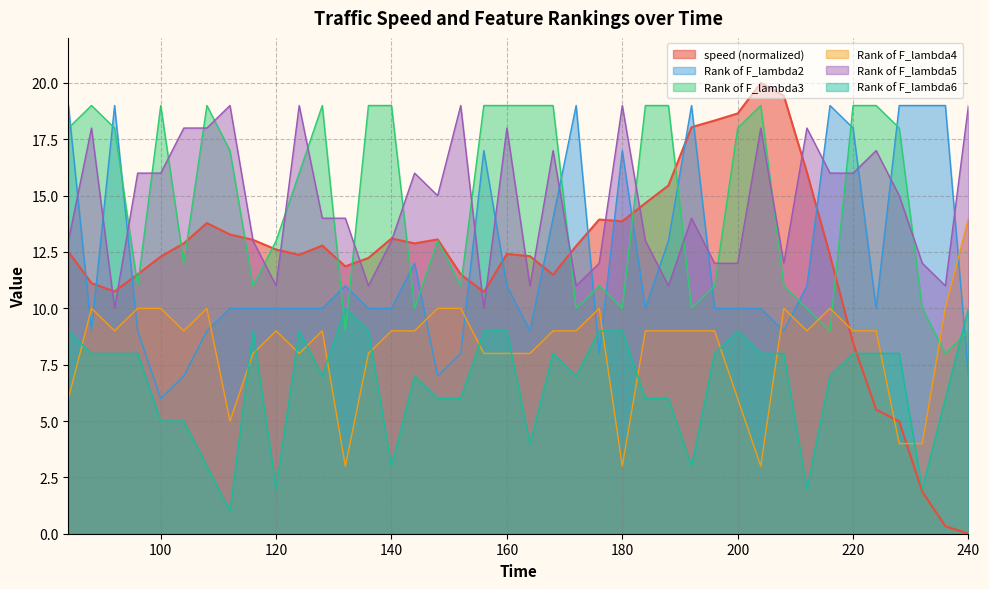

Does the chart have visible grid lines?

Yes